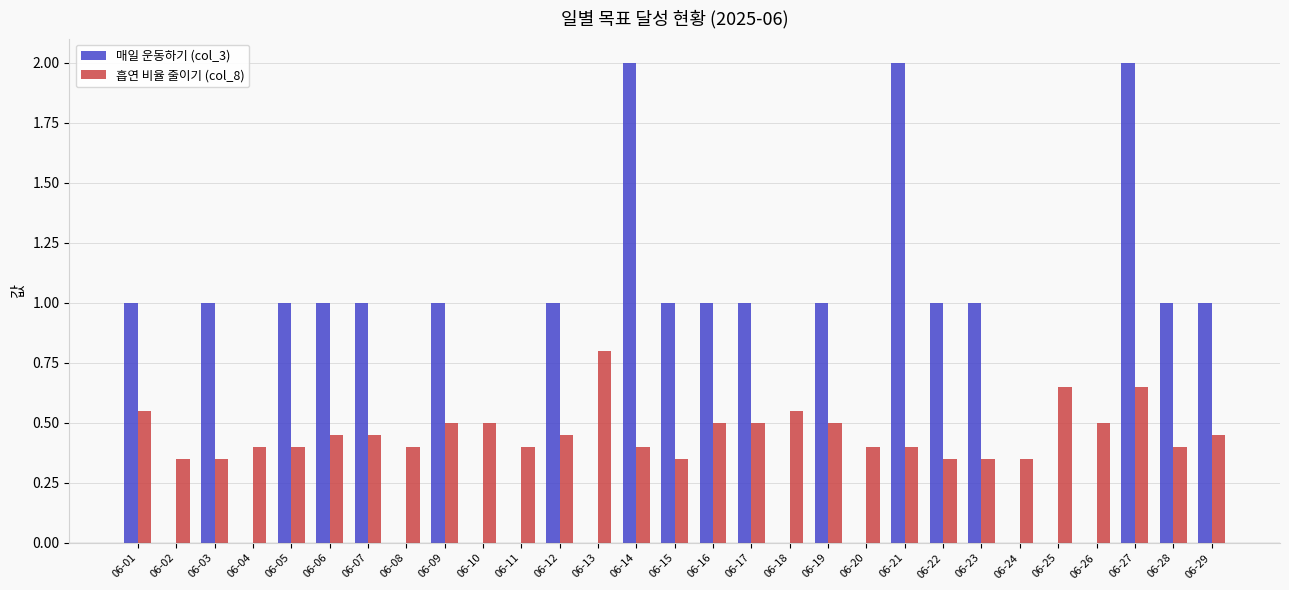

The value of 매일 운동하기 (col_3) at 06-09 is 0.2. True or false?

False